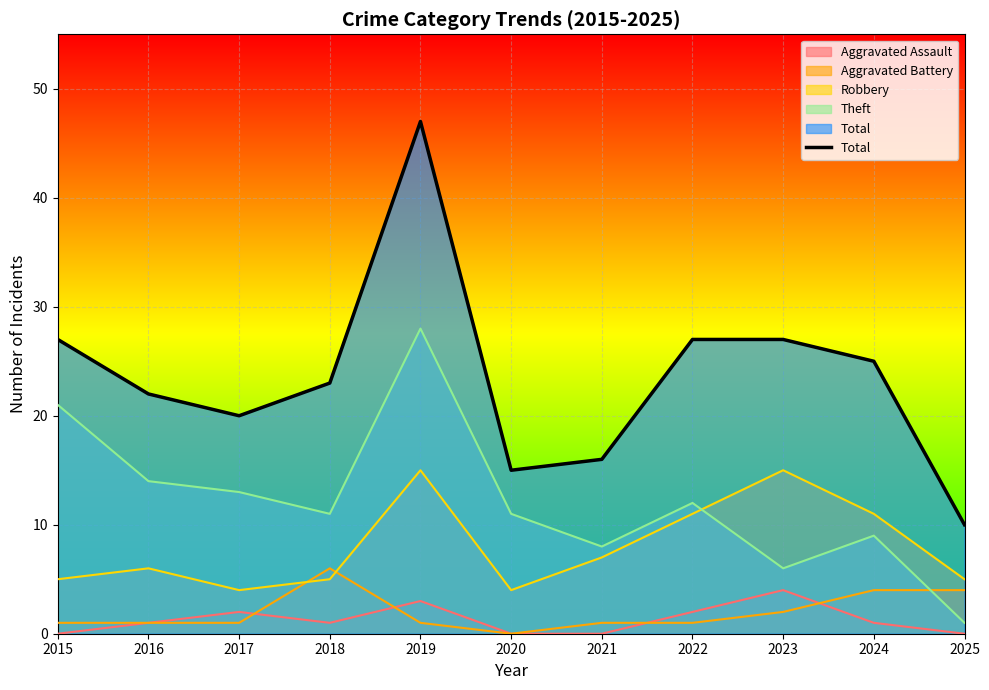

Does the chart display data point markers on the line(s)?

No